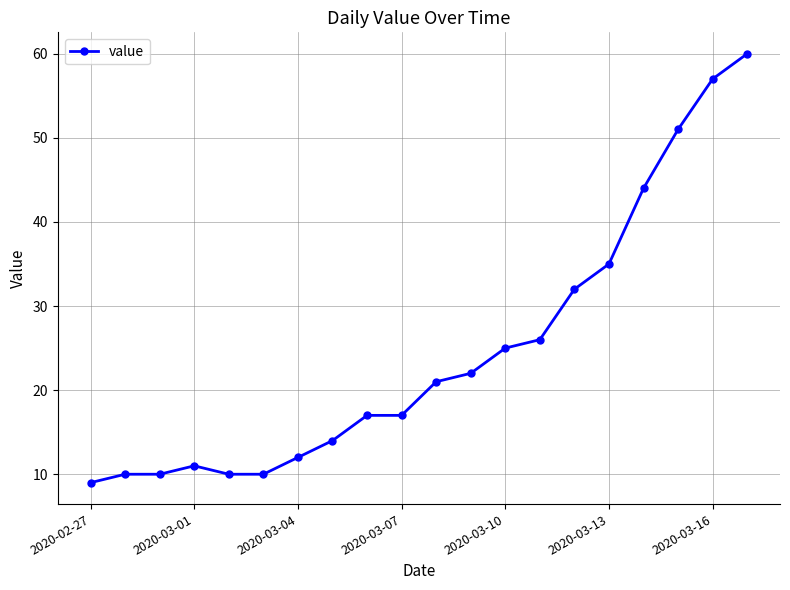

Does the chart display data point markers on the line(s)?

Yes